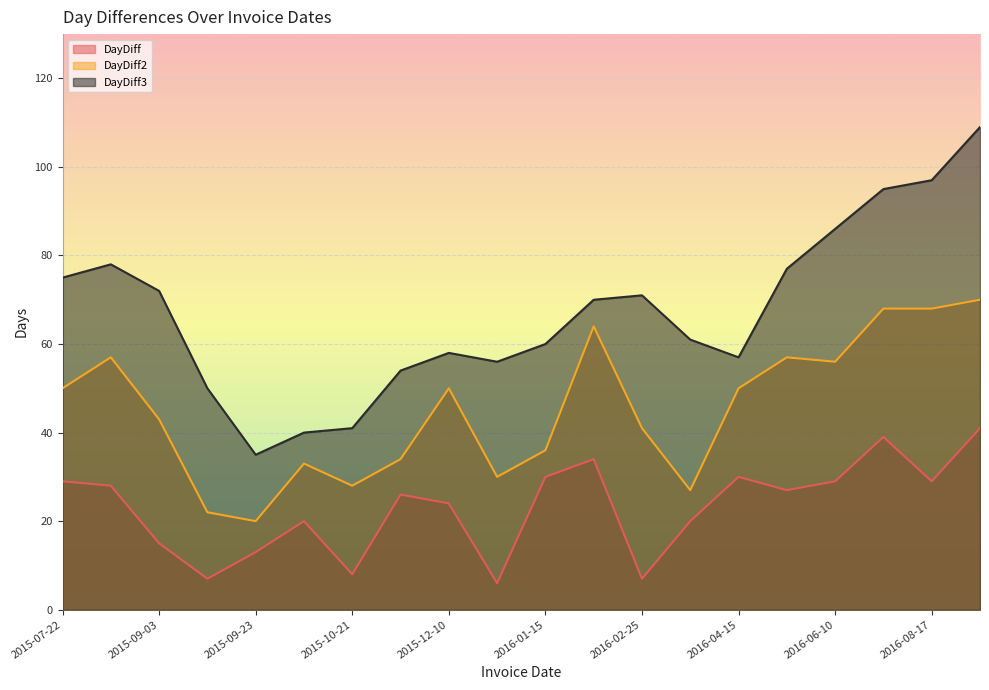

Does the chart display data point markers on the line(s)?

No